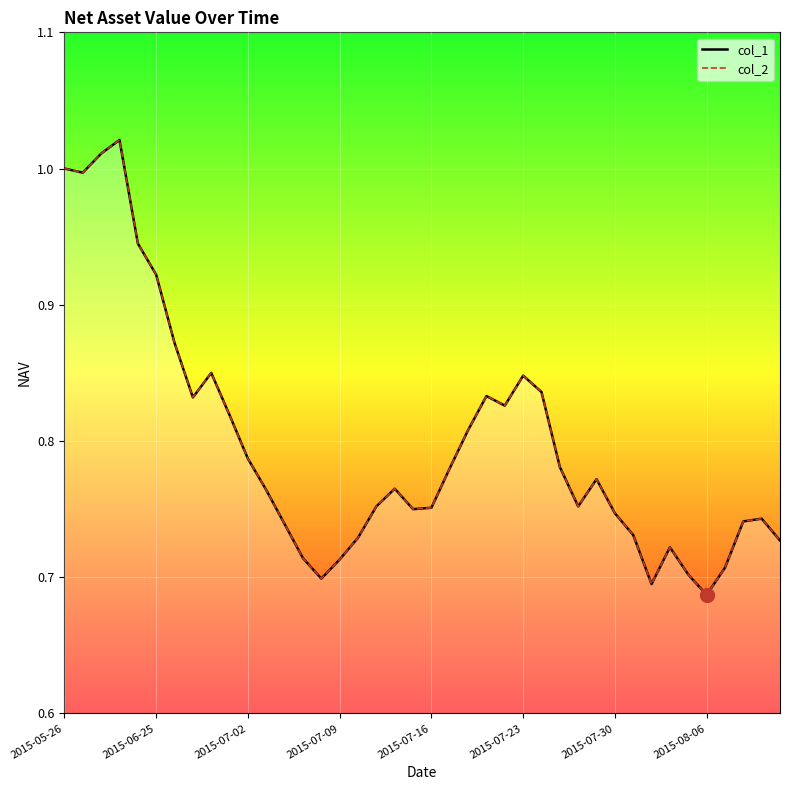

How many interior local valleys does the col_2 line series have?

8